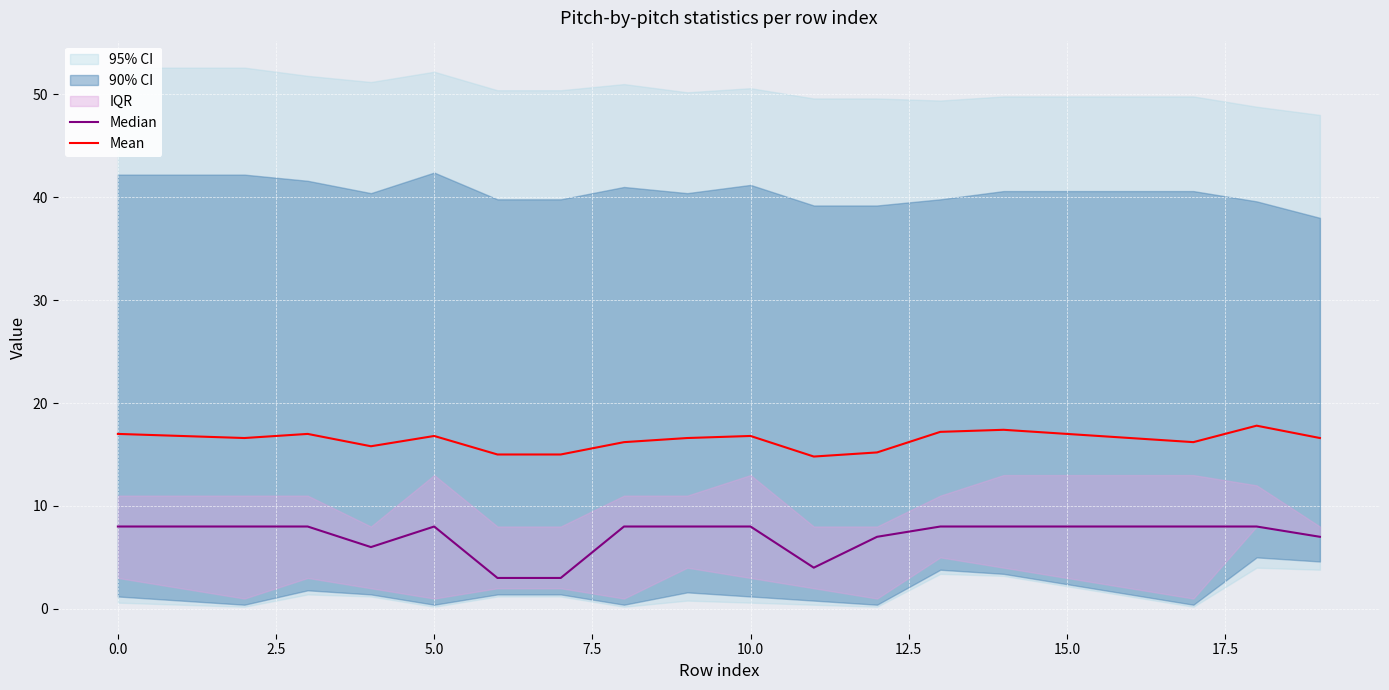

How many data points in Mean are less than 16?

5